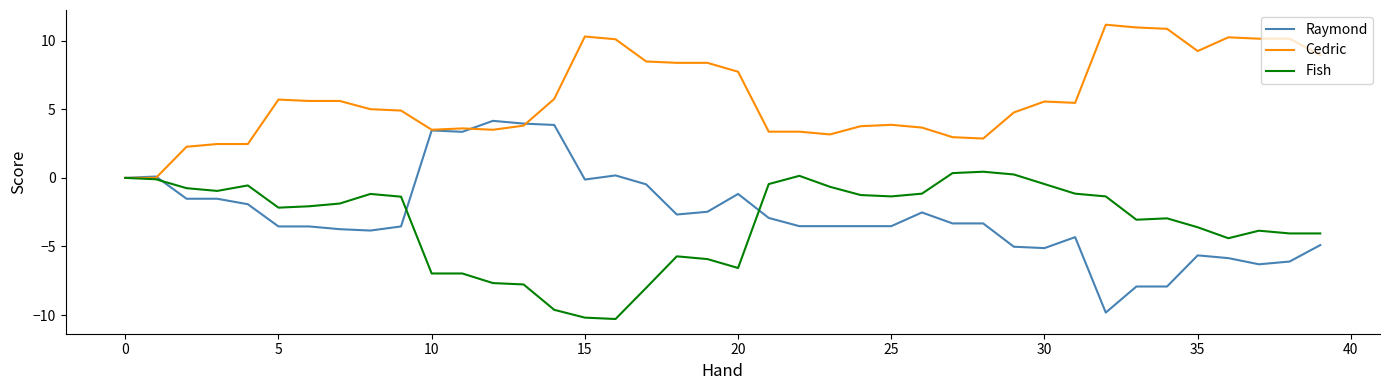

What is the minimum value shown in the chart?

-10.3